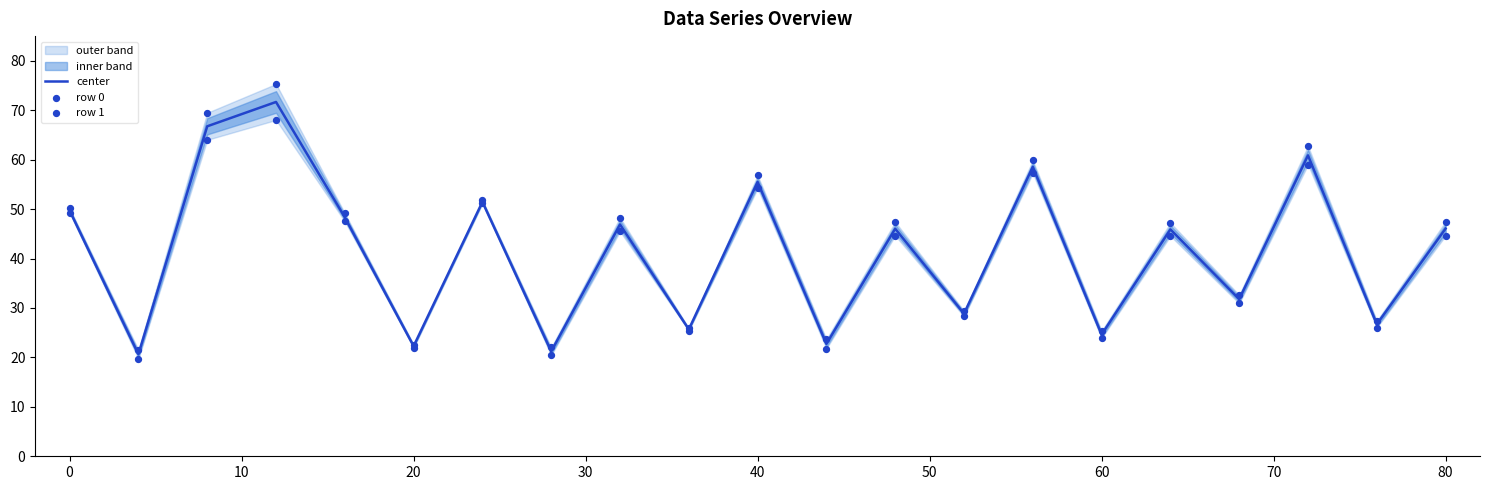

Which series has the widest spread of Y values?

row 0